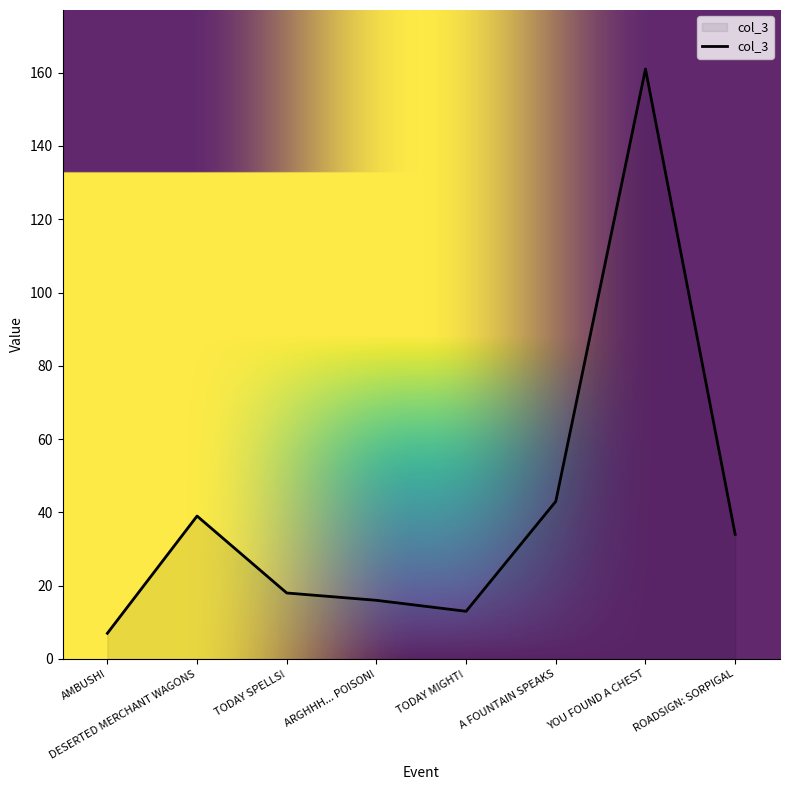

Rank the categories by value from highest to lowest.

YOU FOUND A CHEST, A FOUNTAIN SPEAKS, DESERTED MERCHANT WAGONS, ROADSIGN: SORPIGAL, TODAY SPELLS!, ARGHHH... POISON!, TODAY MIGHT!, AMBUSH!